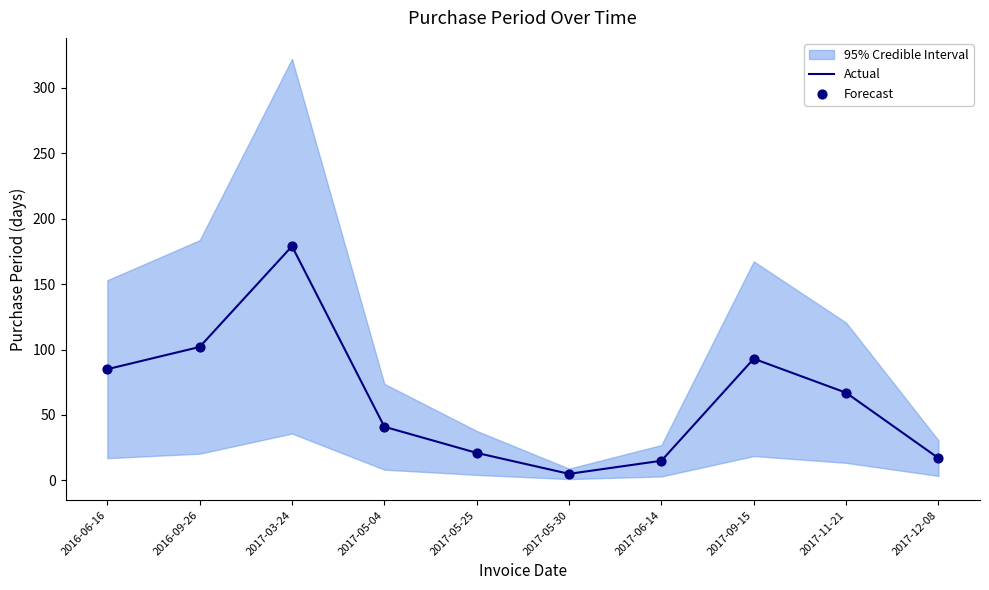

Is the value of Forecast at 2017-05-04 greater than the value of Actual at 2017-05-30?

Yes